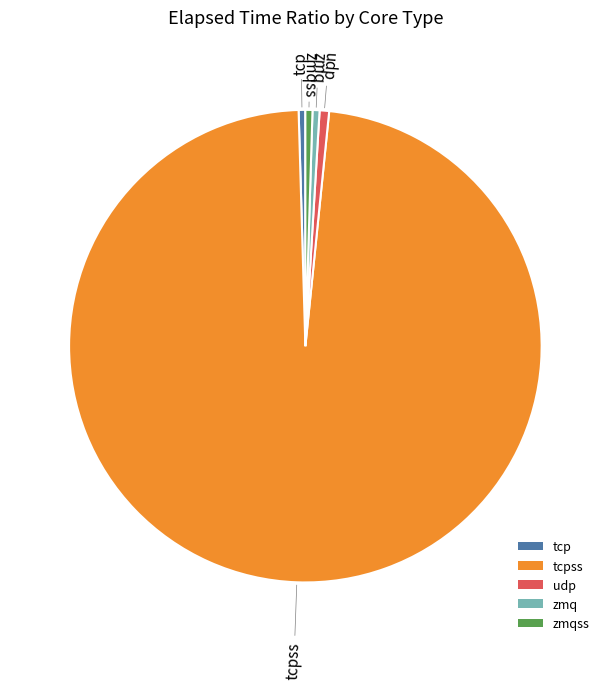

Which category has the biggest portion of the pie?

tcpss